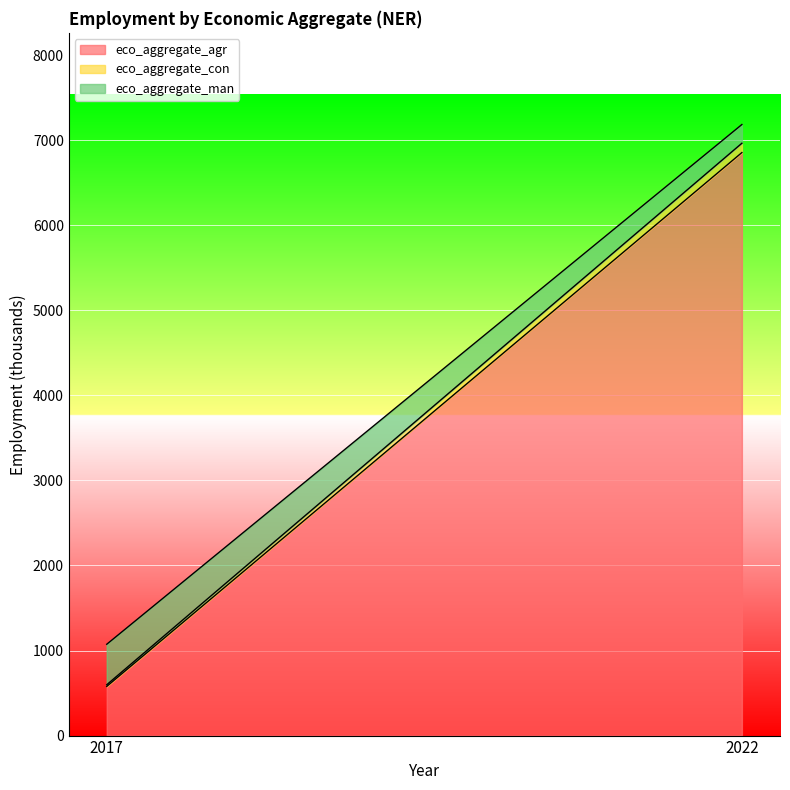

Rank the series at 2022 from highest to lowest value.

eco_aggregate_agr, eco_aggregate_man, eco_aggregate_con